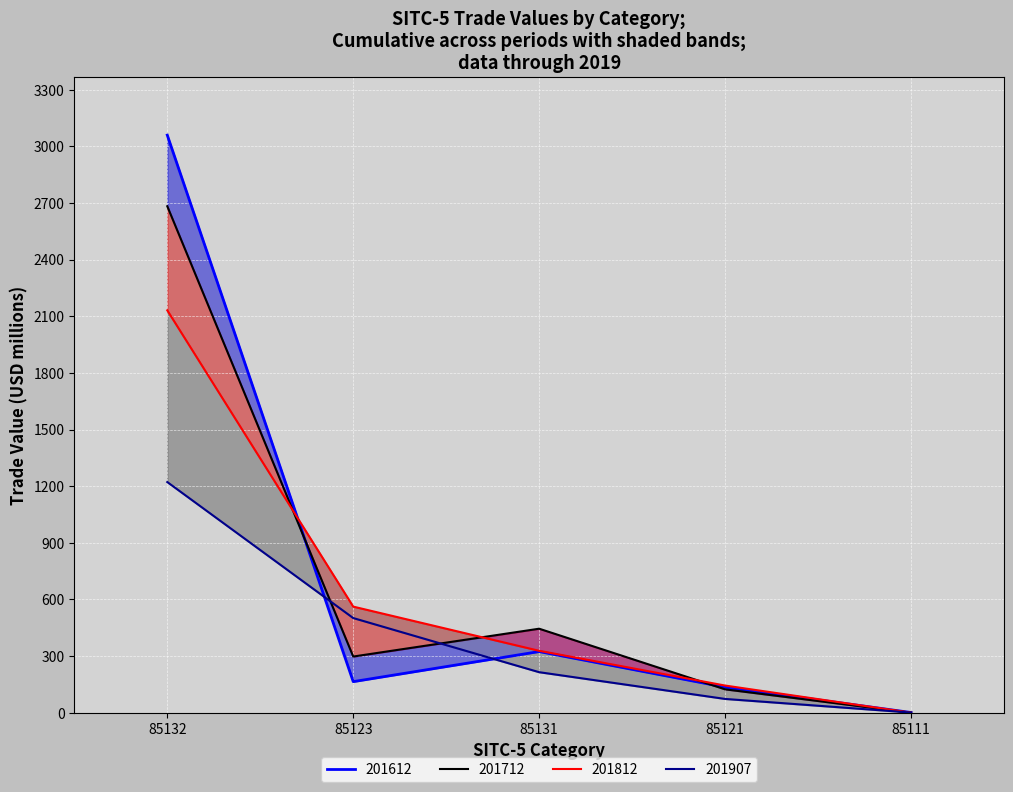

How many intersections are there between 201612 and 201712?

2